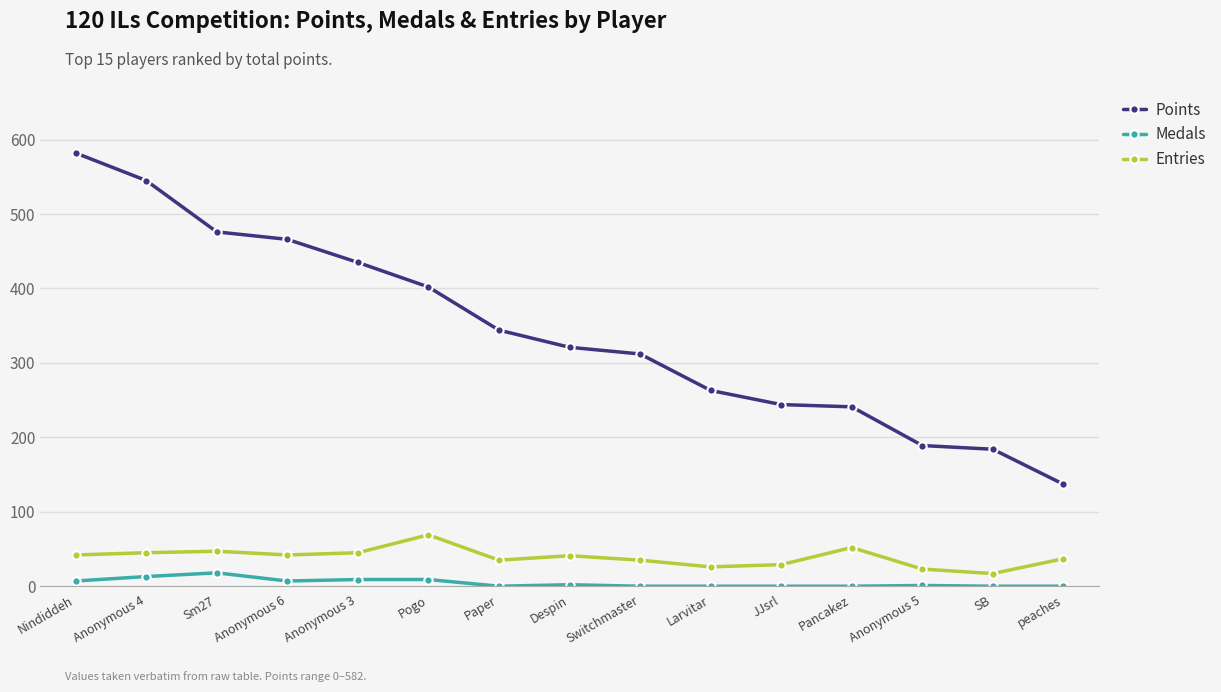

How many data points does each series have?

15